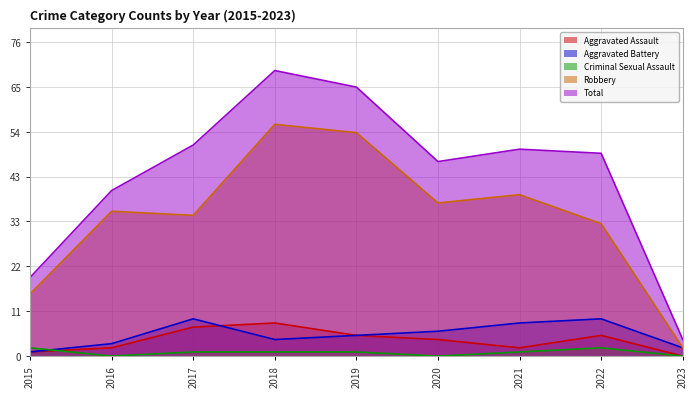

What is the spread (max minus min) of values at 2023?

4